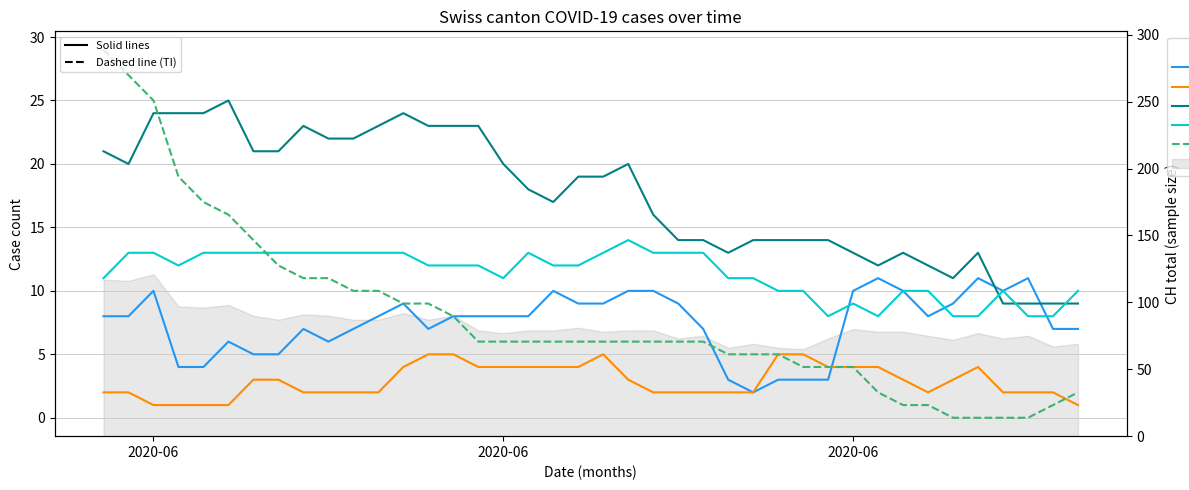

How many data points in VD are above 19?

18